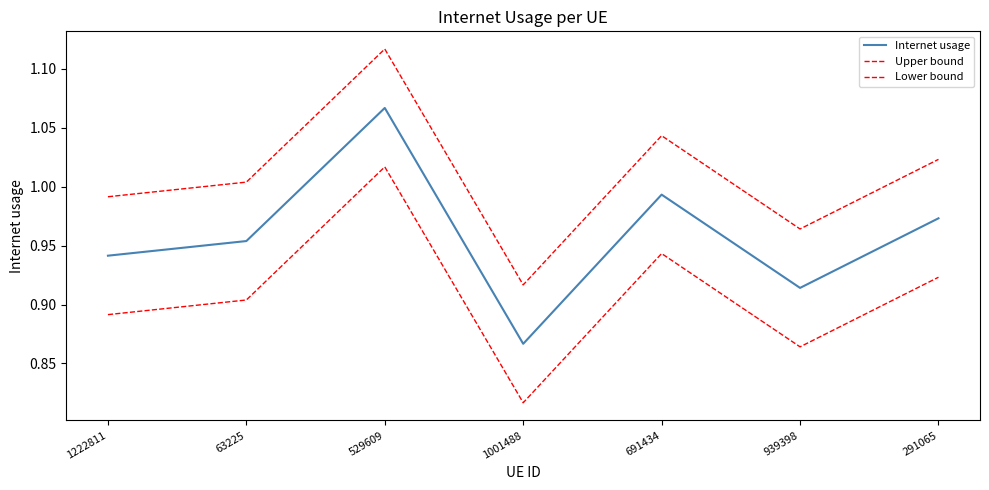

The value of Internet usage at 529609 is 1.8. True or false?

False